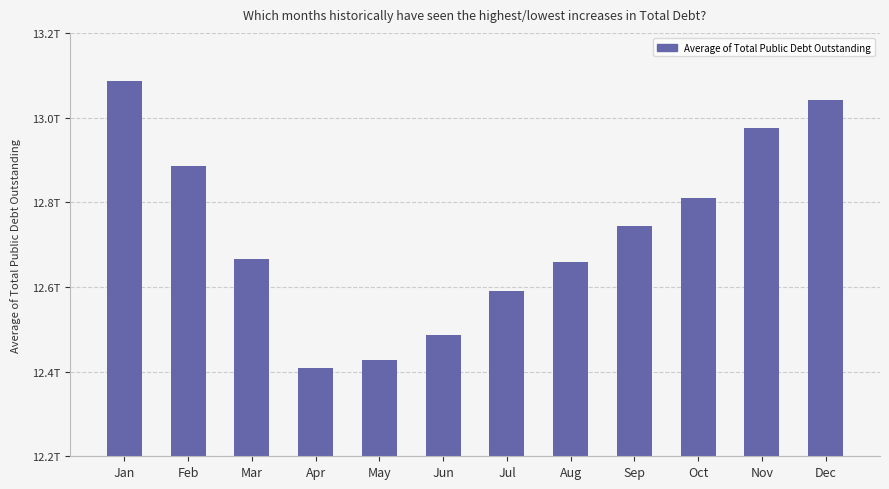

Rank the categories by value from highest to lowest.

Jan, Dec, Nov, Feb, Oct, Sep, Mar, Aug, Jul, Jun, May, Apr